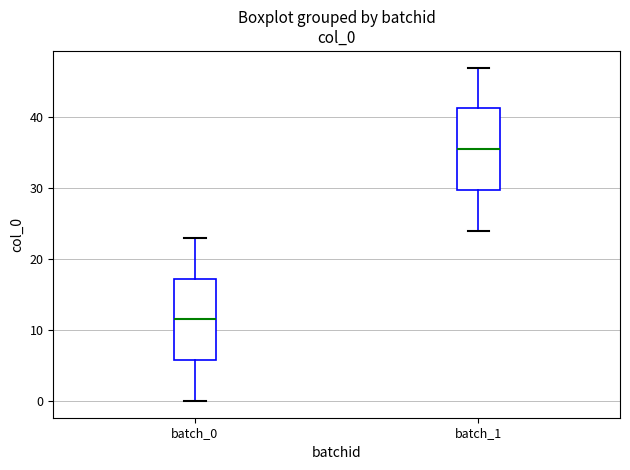

Reading left to right, transcribe this box plot: for each box, give where its median line is, the range the box spans, and where its two whiskers end, as read against the y-axis. The values are not printed on the chart, so give them approximately, as read against the axis.

batch_0: median 12, box 6 to 17, whiskers 0 to 23
batch_1: median 36, box 30 to 41, whiskers 24 to 47